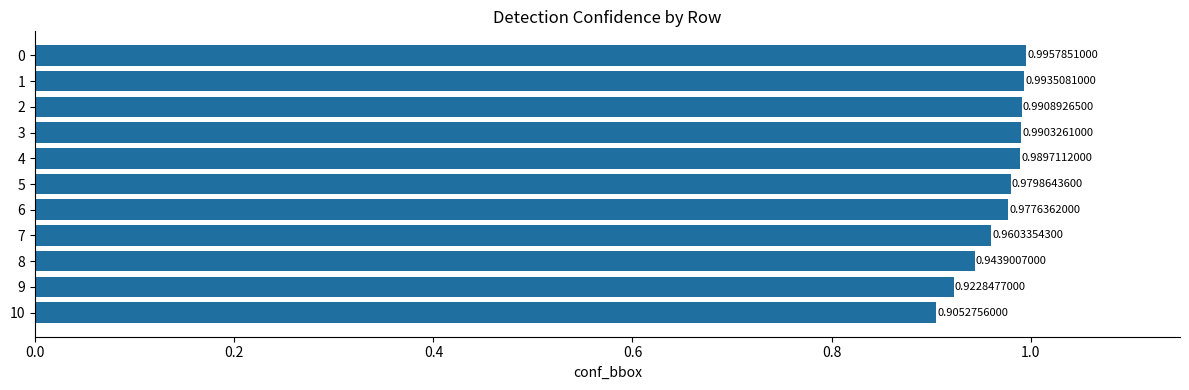

What is the sum of all values?

10.7